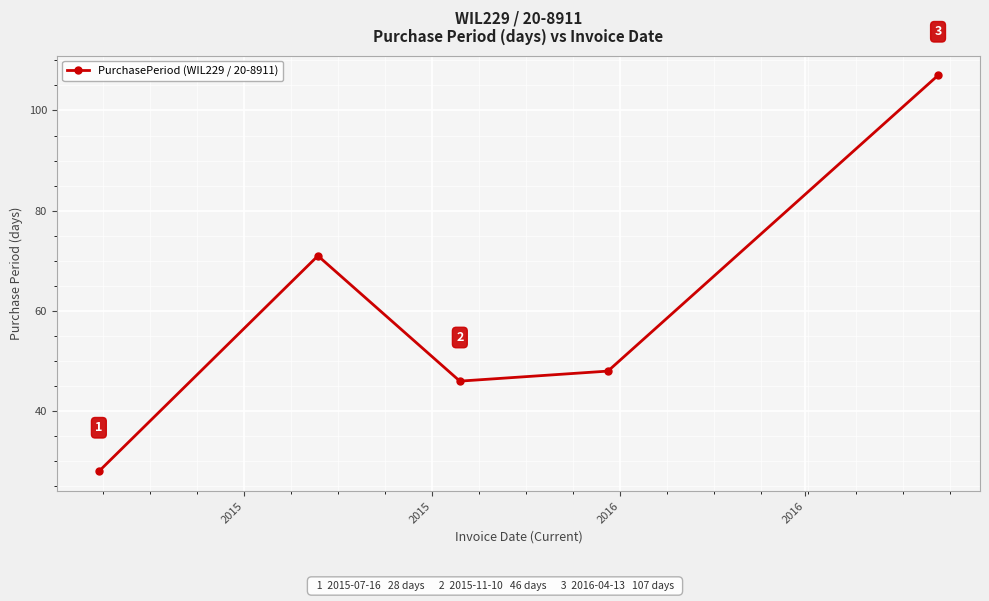

What is the difference between the second highest and second lowest values?

25